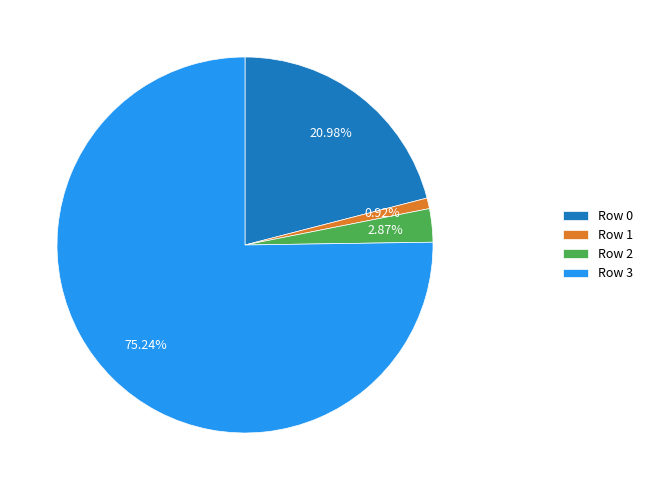

Is there any slice that represents more than half of the pie?

Yes